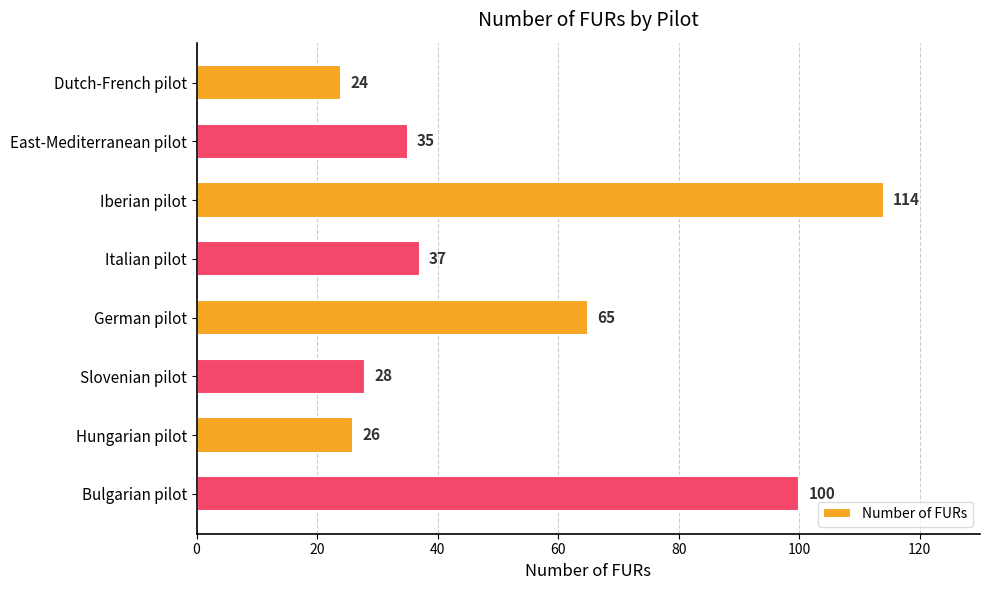

What position from the bottom is East-Mediterranean pilot?

7